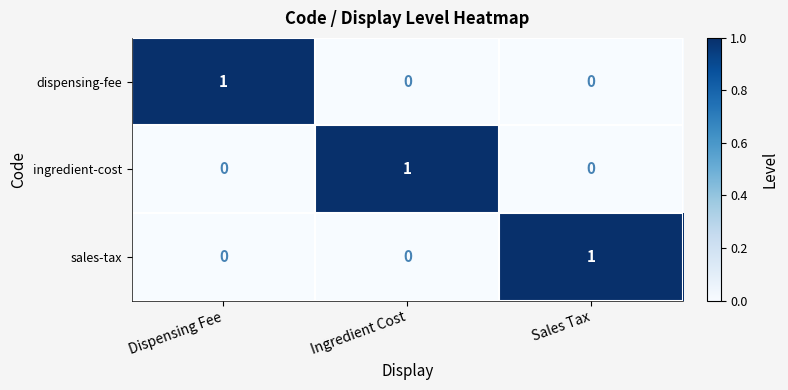

The dispensing-fee series shows 0 at Sales Tax. True or false?

True